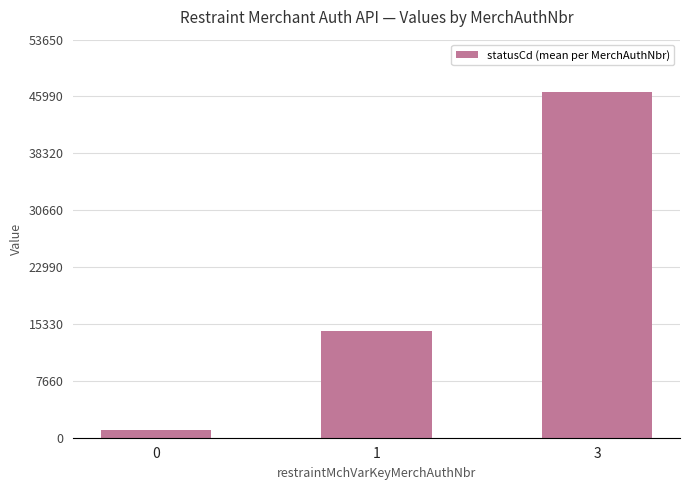

What is the average value?

20666.6